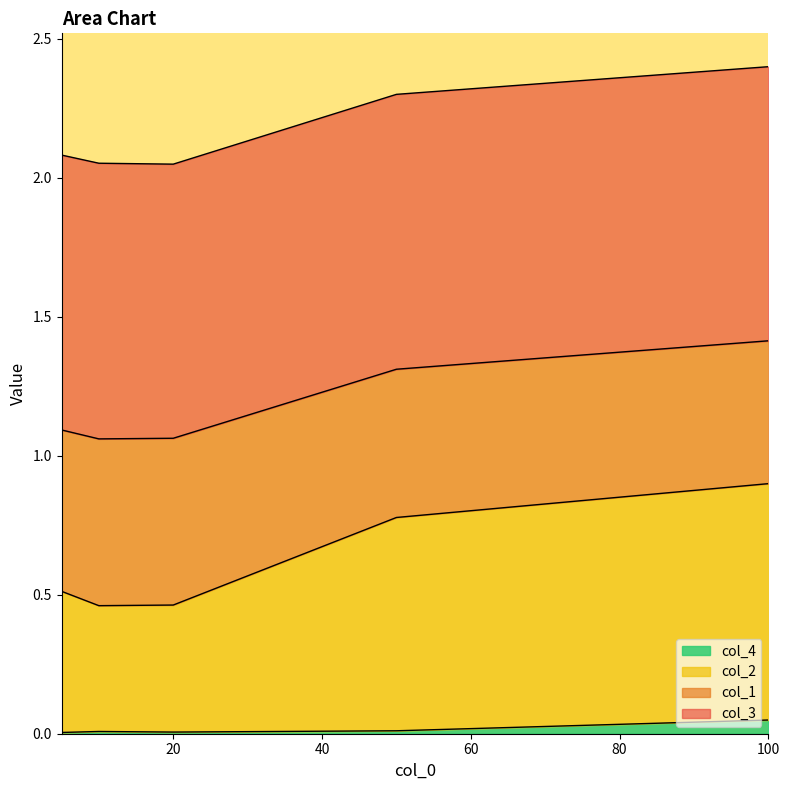

Which category has the lowest value in the col_2 series?

10